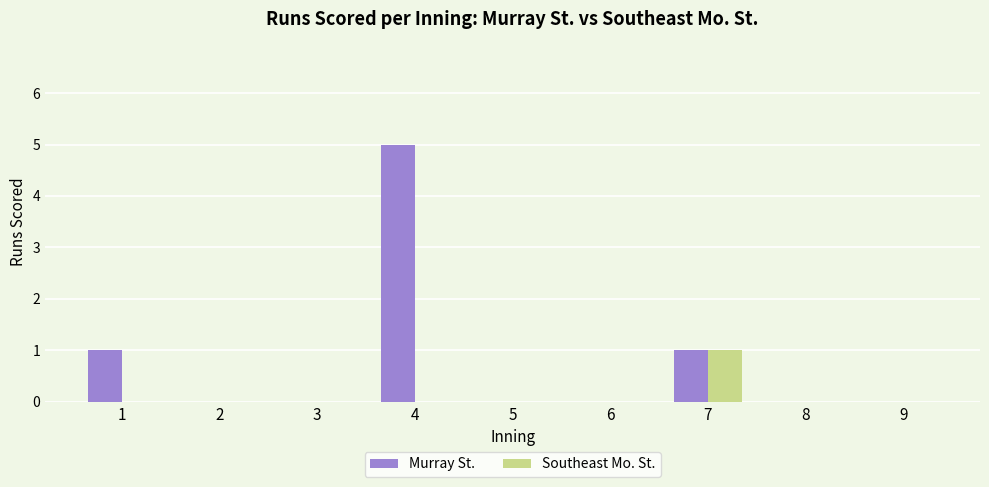

How many categories are shown in the chart?

9